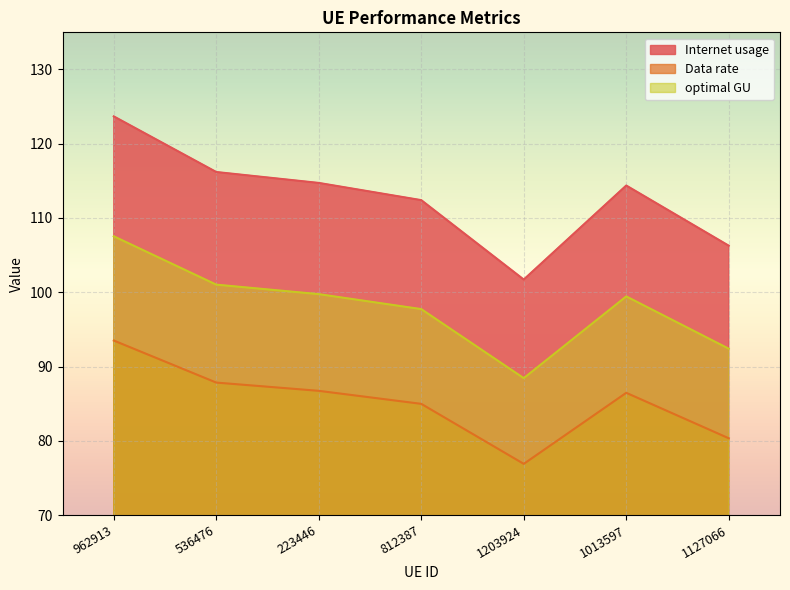

What is the total value across all series at 223446?

301.2